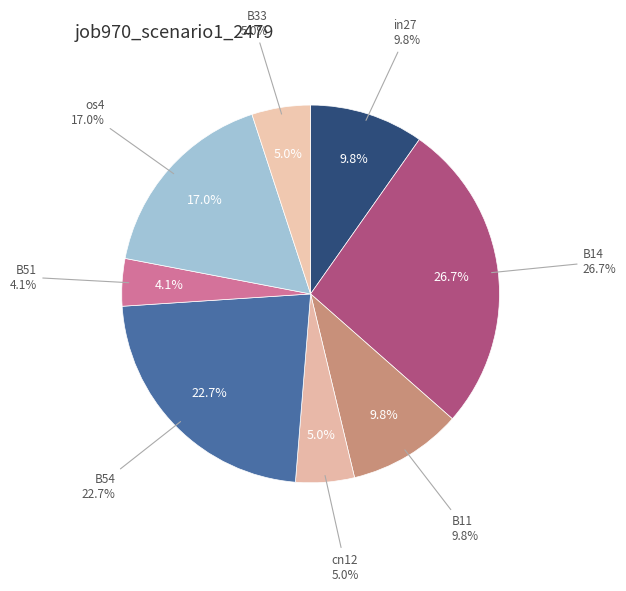

To the nearest percent, what is the combined percentage of os4 and in27?

27%